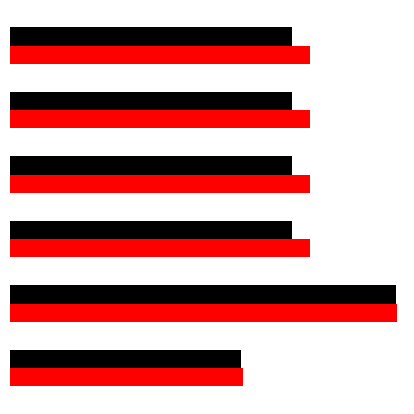

At $\mathdefault{10^{2}}$, list the series in order from largest to smallest.

Mean, Confidence Interval Low